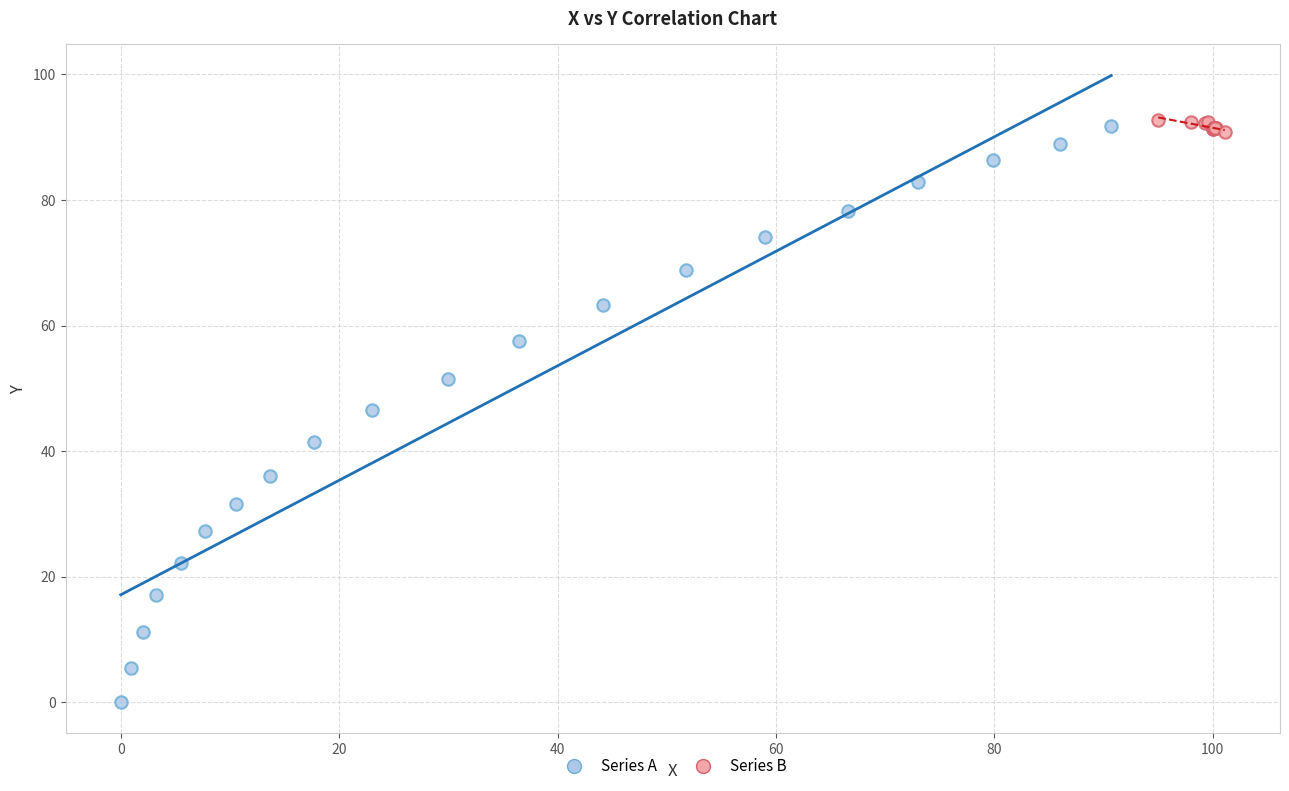

Which series has the largest Y range (max minus min)?

Series A